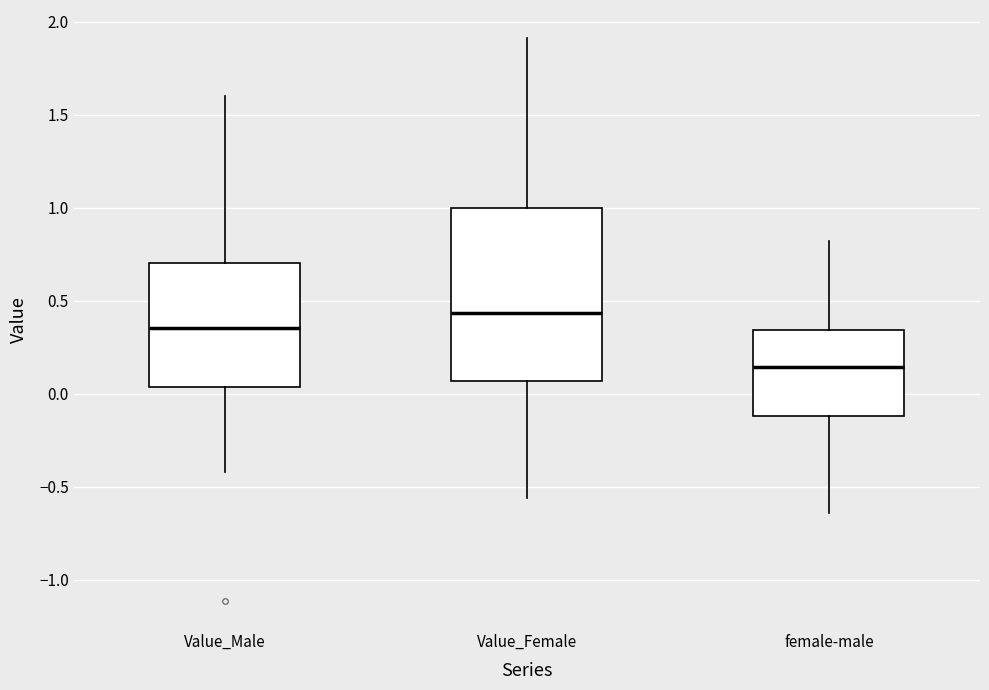

Which box's median line is the highest?

Value_Female